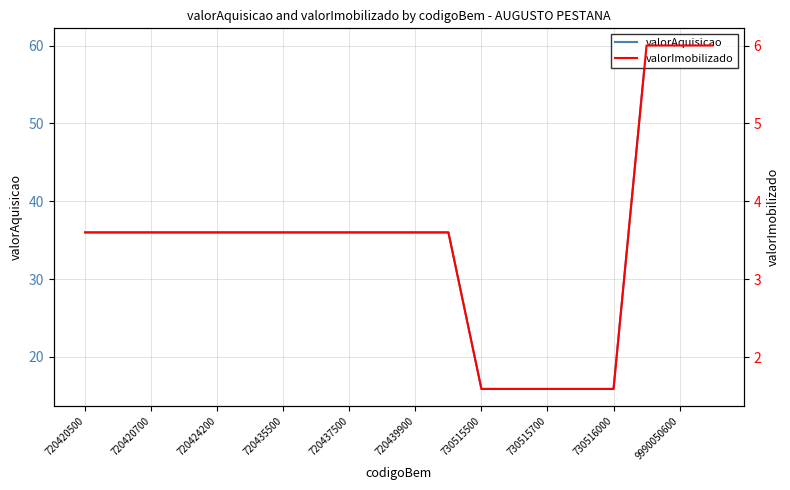

Is it true that valorAquisicao equals 36.0 at 720439900?

True